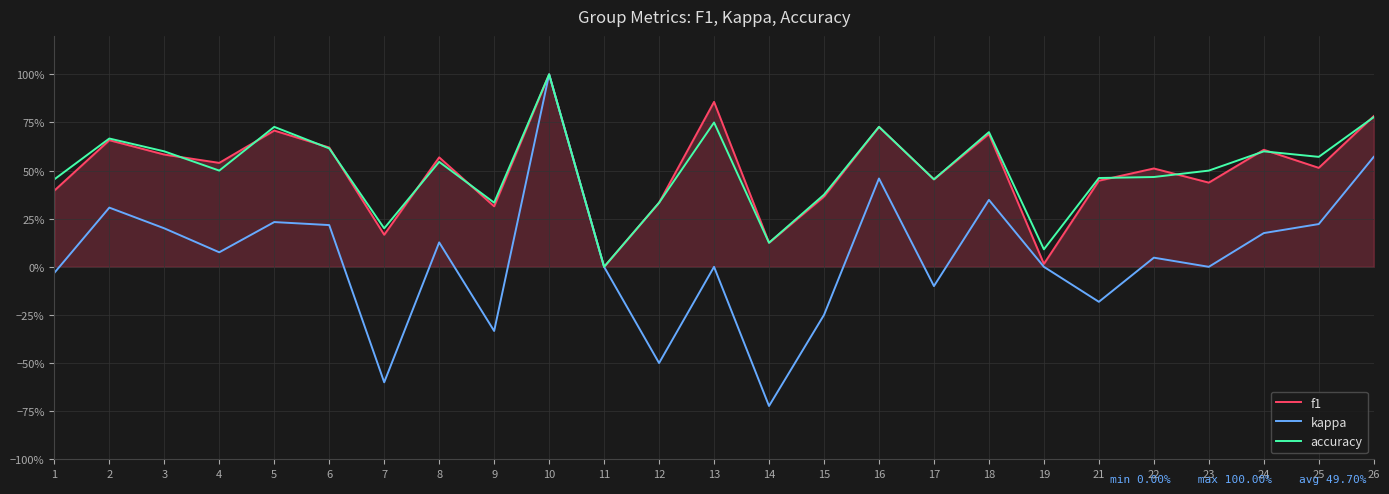

What is the difference between the maximum and minimum values in the f1 series?

1.0